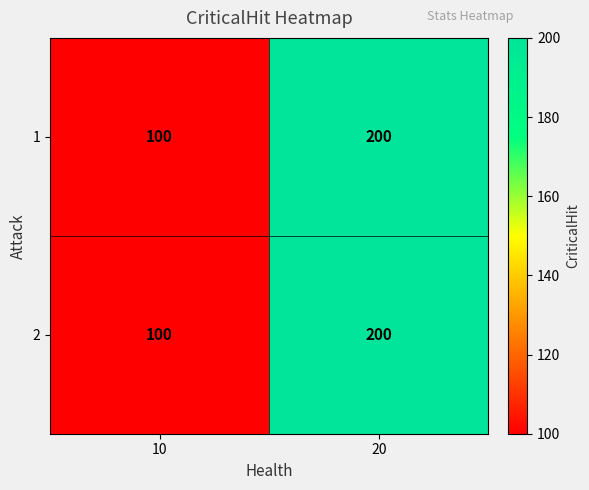

Where is 1 nearest to the value 150?

10